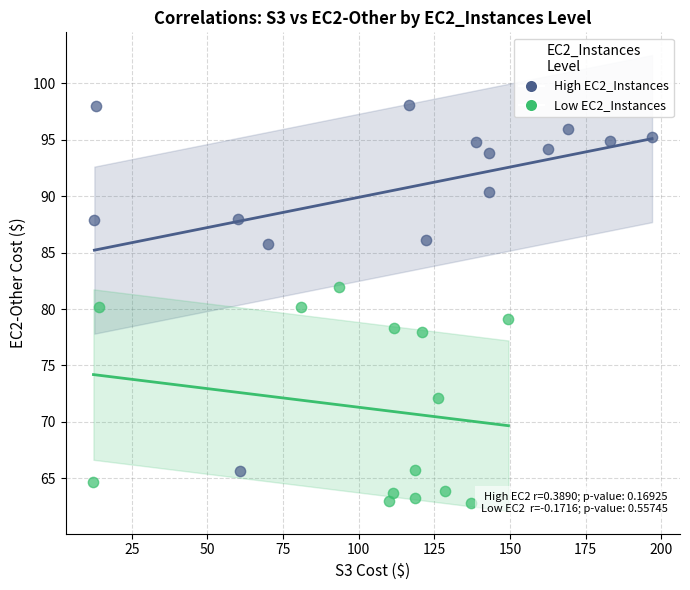

What are all the series names shown in the legend?

High EC2_Instances, Low EC2_Instances